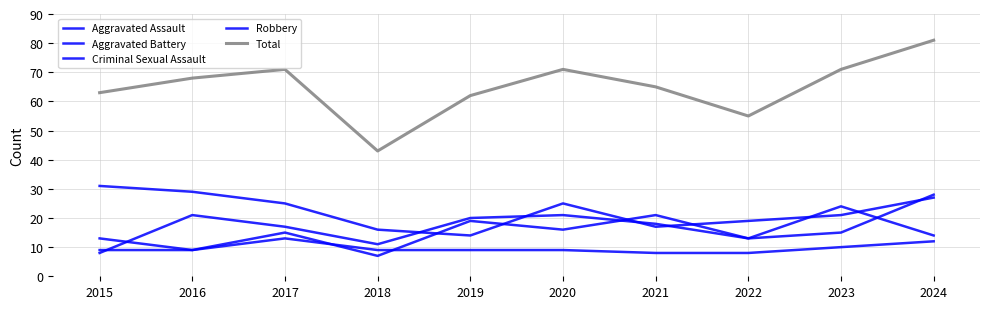

How many lines are shown in the chart?

5